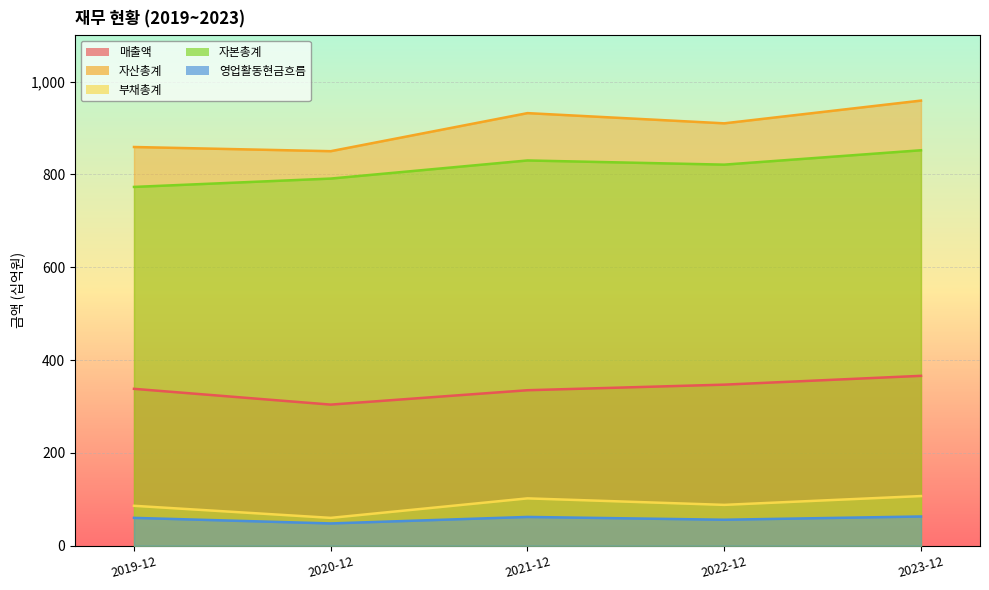

Where is 영업활동현금흐름 nearest to the value 55?

2022-12